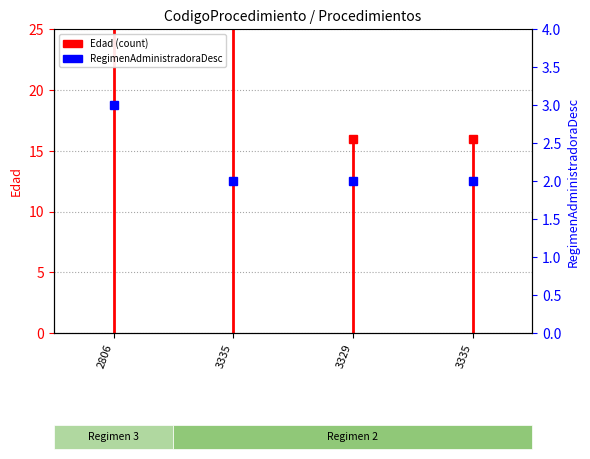

The chart shows a value of 11 at 2806. True or false?

False